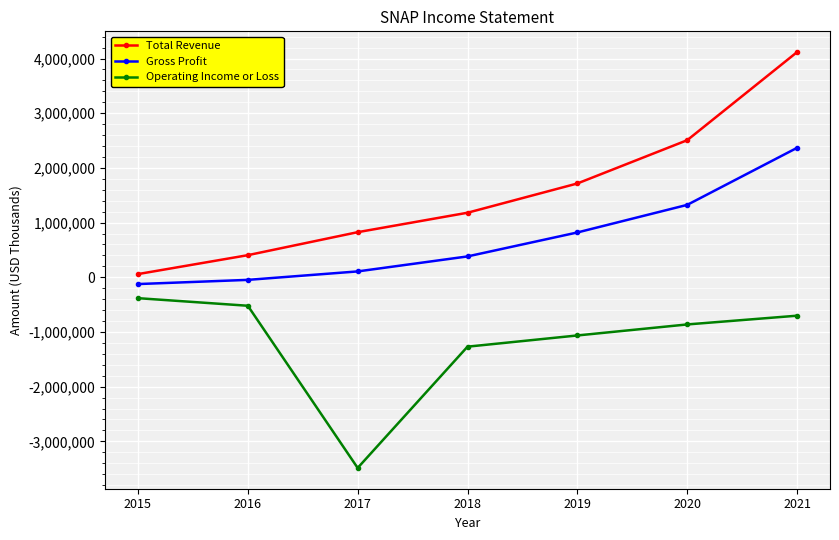

True or false: Operating Income or Loss and Total Revenue intersect in this chart.

False